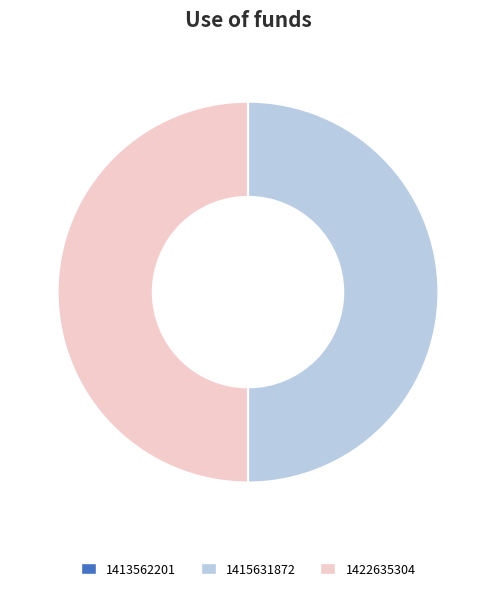

Approximately how many times larger is the value at 1422635304 compared to 1415631872?

1.0